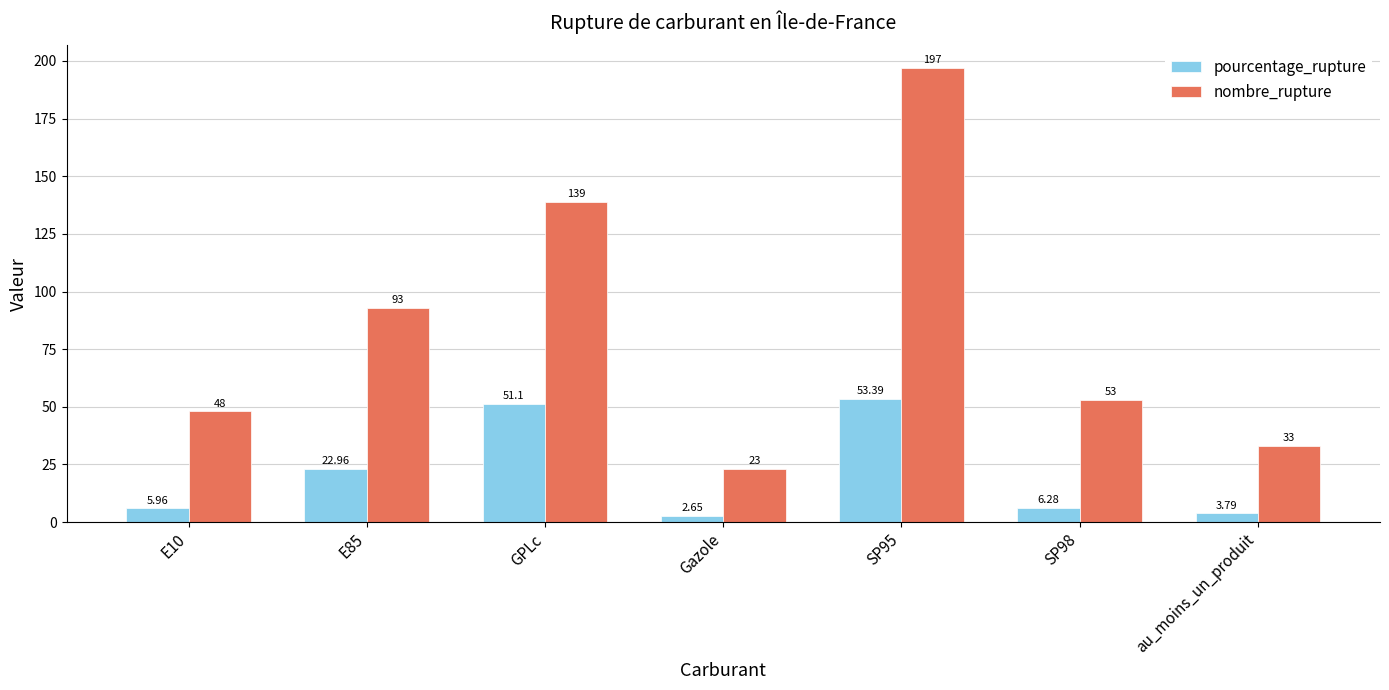

What is the total value across all series at SP98?

59.3